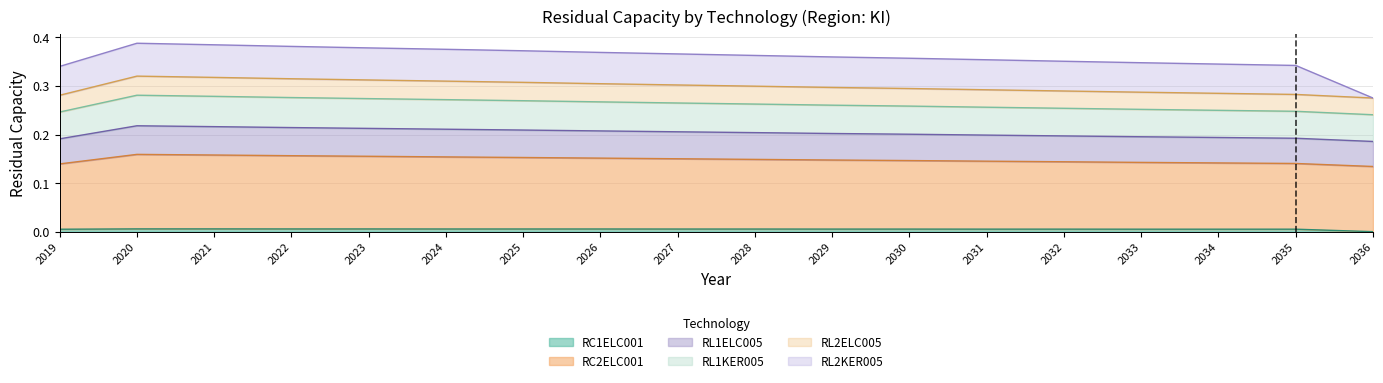

At which category is the sum across all series the highest?

2020